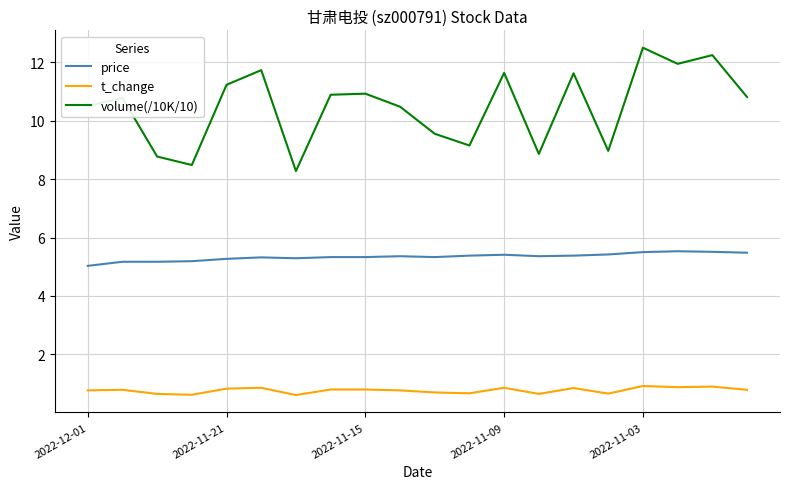

Which series has the largest range (max minus min)?

volume(/10K/10)